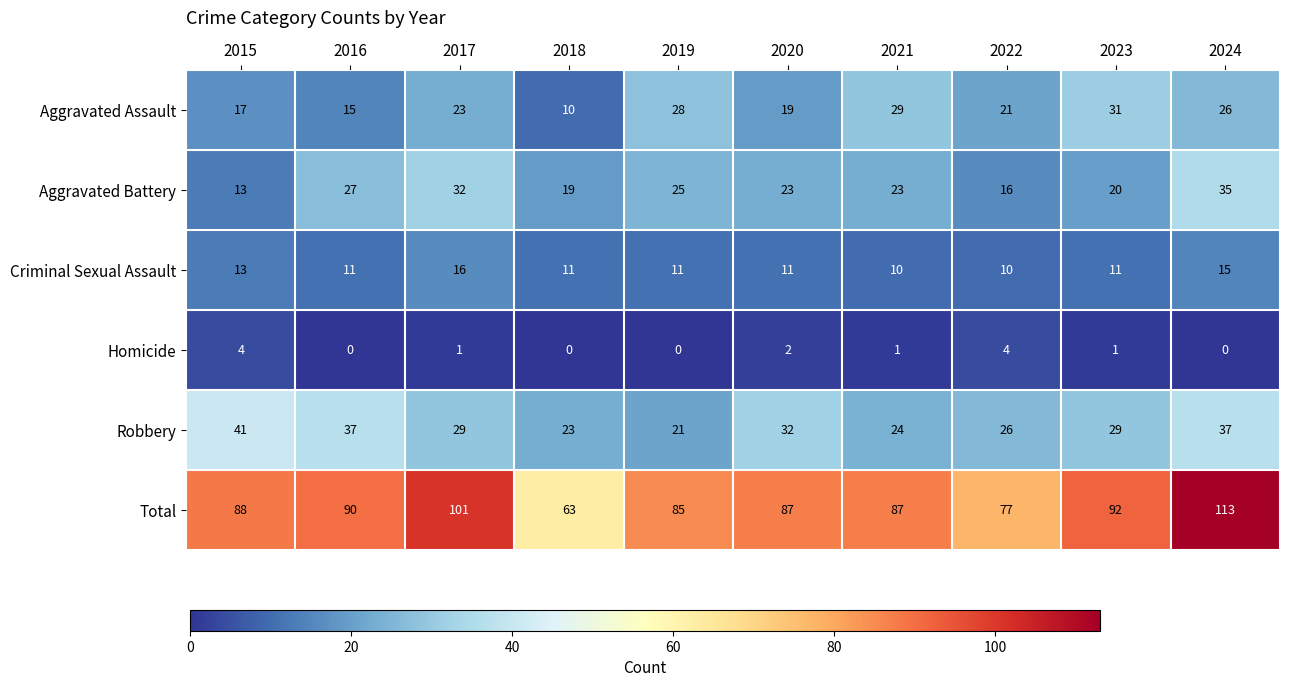

Rank the series by their maximum value, from lowest to highest.

Homicide, Criminal Sexual Assault, Aggravated Assault, Aggravated Battery, Robbery, Total